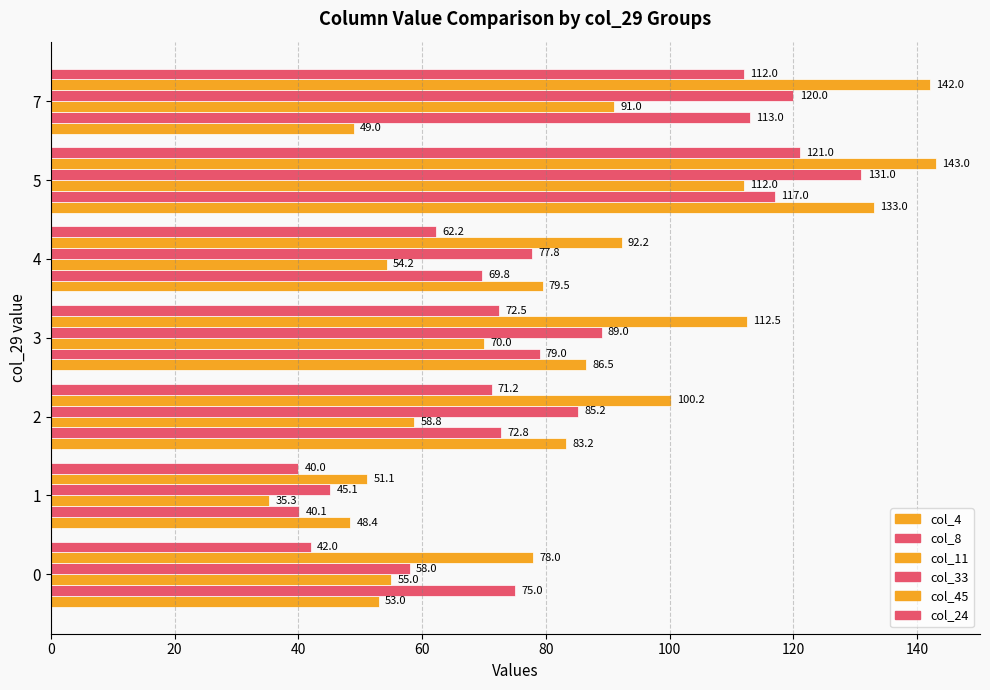

How many data points in col_24 are above 71?

4